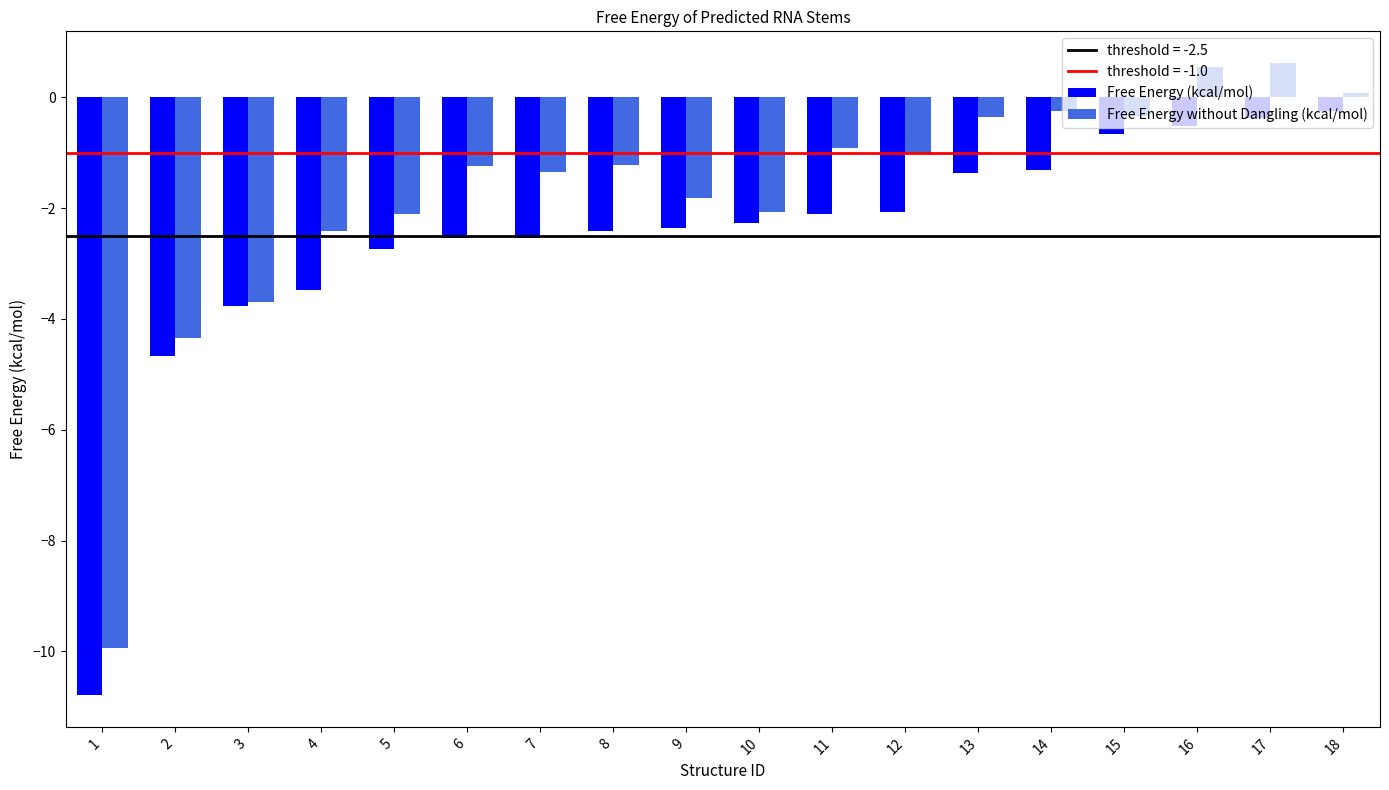

Between 8 and 13, which series saw the biggest shift?

Free Energy (kcal/mol)